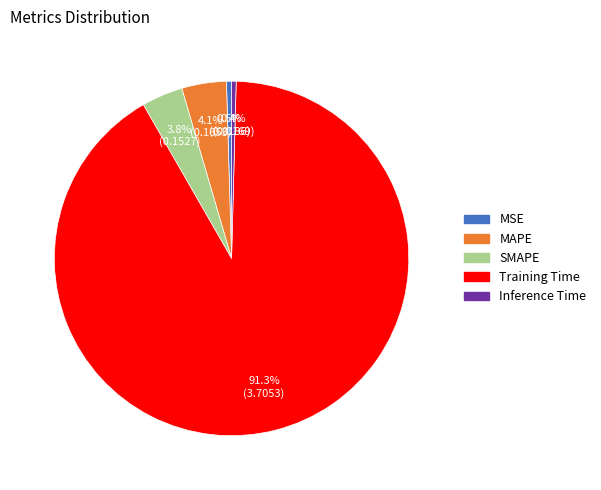

Combined, do Training Time and MAPE account for over 50%?

Yes